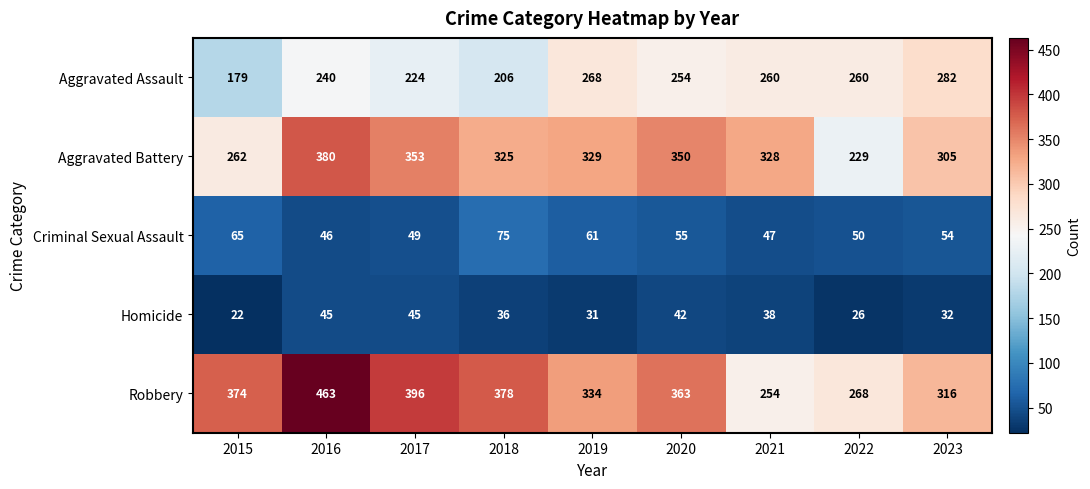

What is the difference between the Homicide values at 2020 and 2021?

4